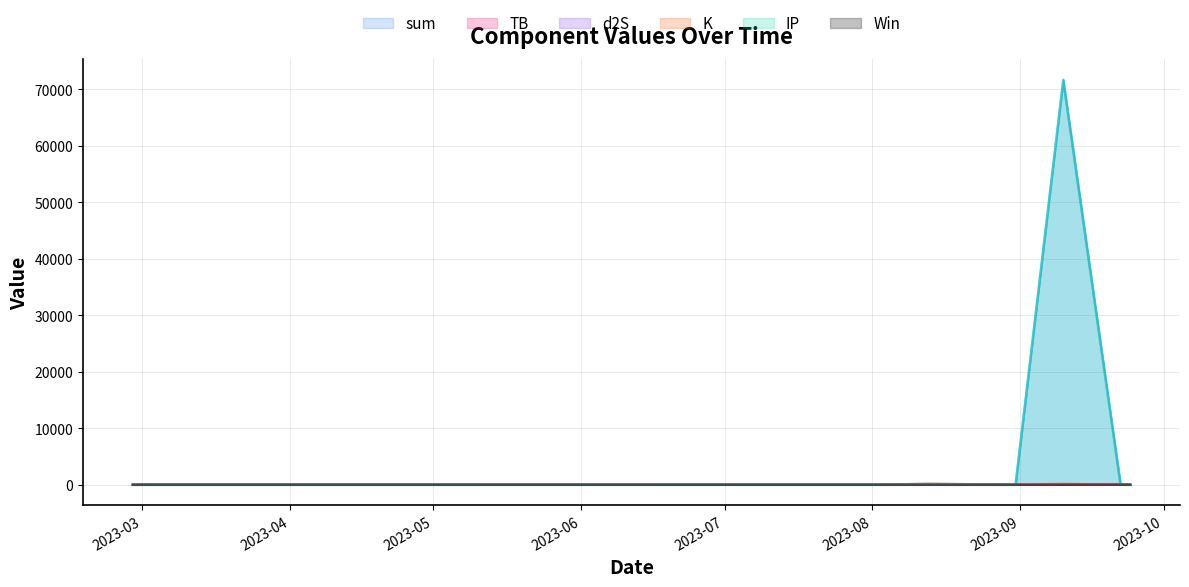

True or false: Win and TB cross at least once.

True